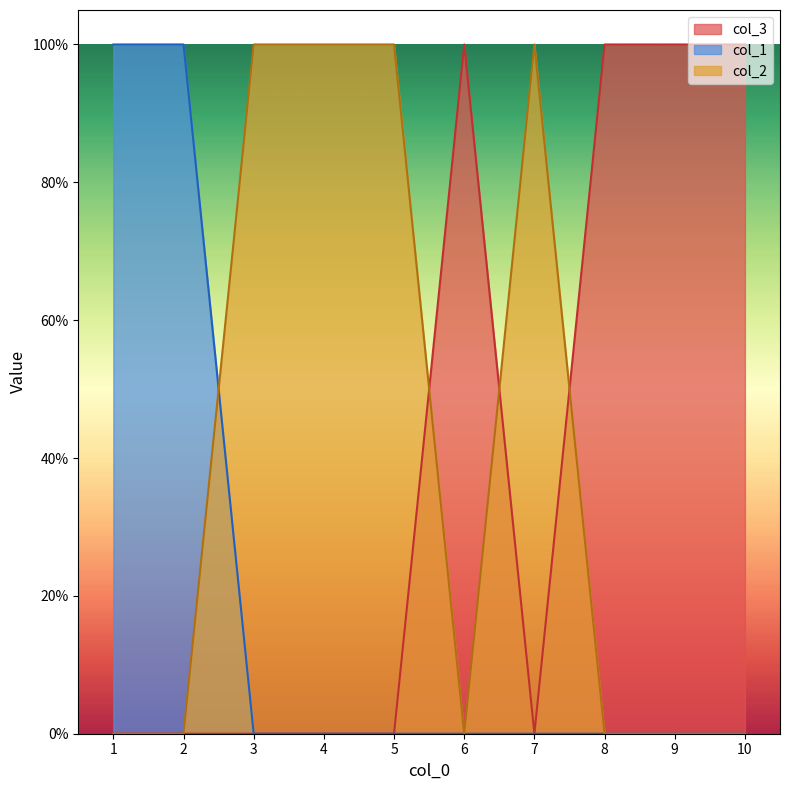

Rank the series at 6 from lowest to highest value.

col_1, col_2, col_3